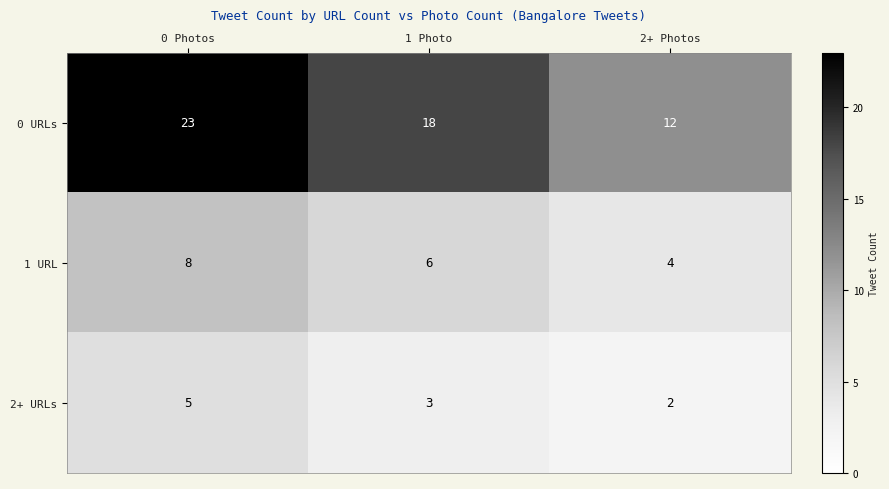

At how many categories does at least one series exceed 7?

3